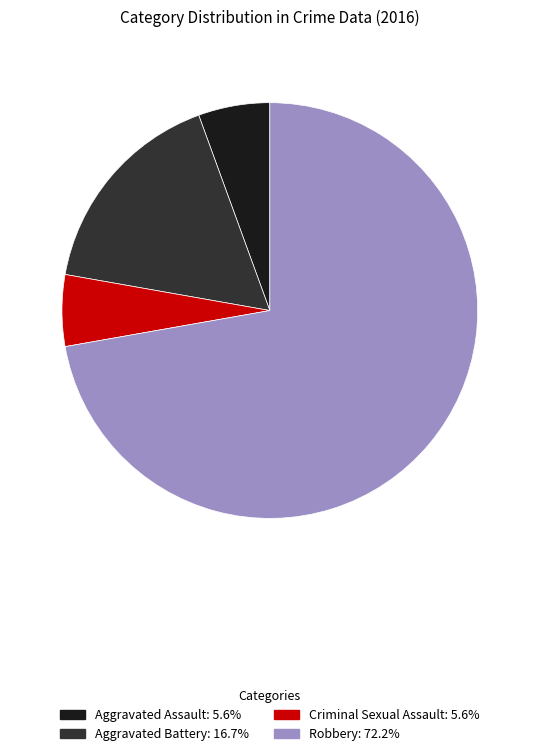

Which slice is the largest?

Robbery